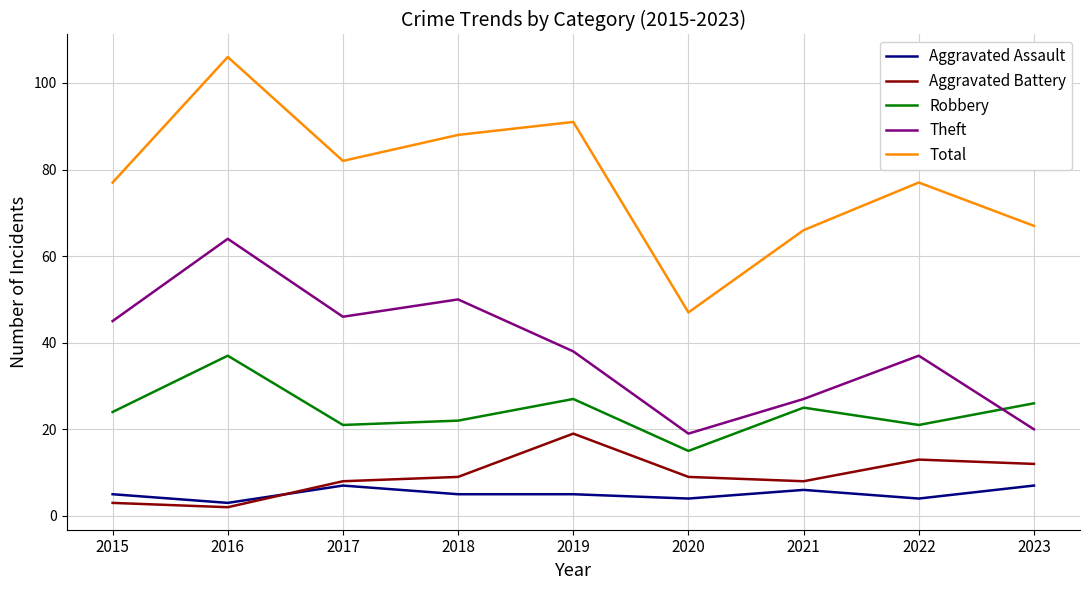

True or false: Aggravated Battery and Robbery cross at least once.

False